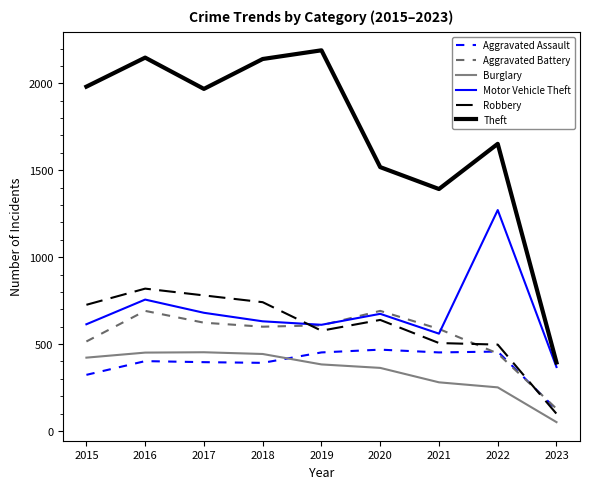

What is the total value across all series at 2023?

1163